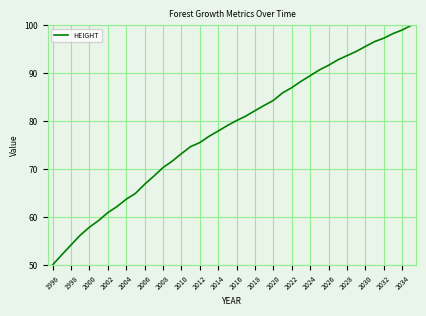

What is the sum of all values?

3127.6